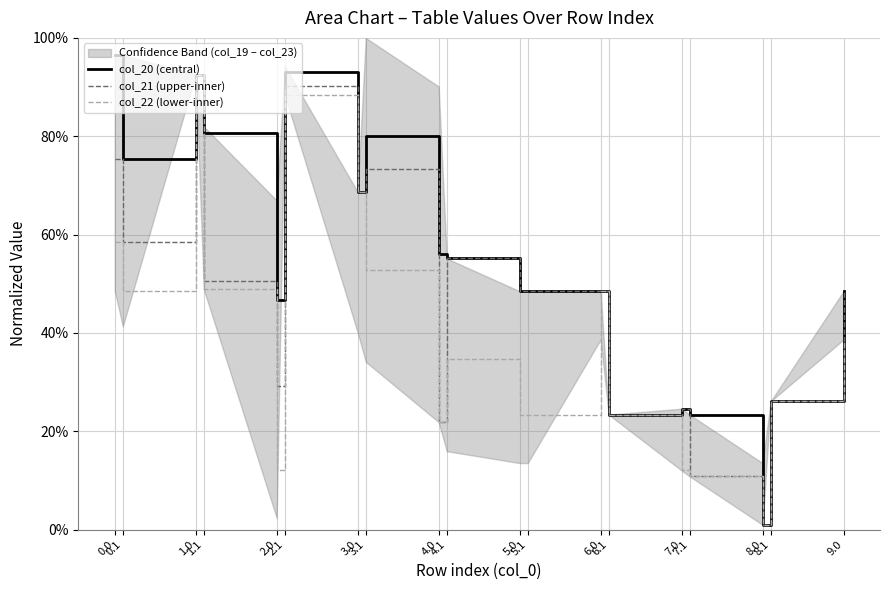

Is this an area chart (filled region under the line)?

No